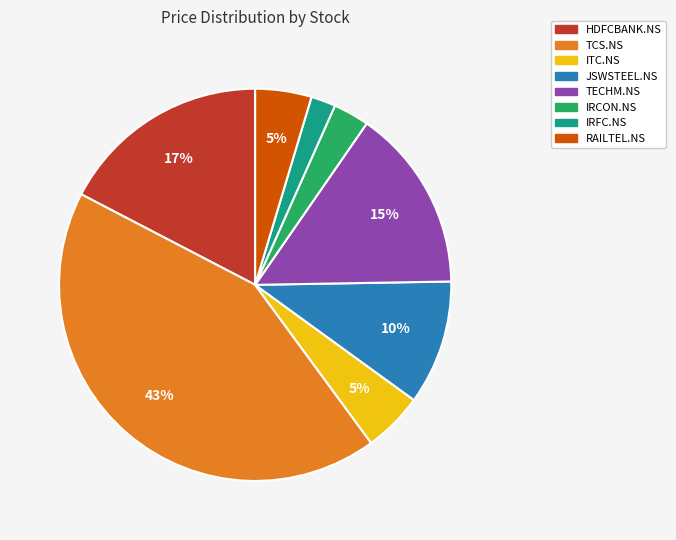

What is the ratio of the value at IRCON.NS to the value at RAILTEL.NS?

0.6